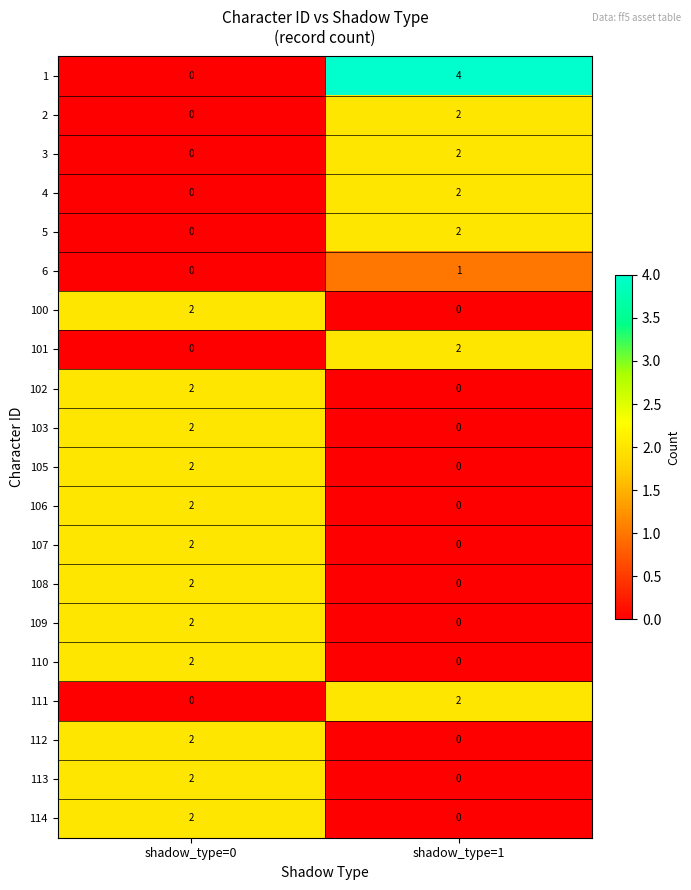

Rank the categories by 110 value from highest to lowest.

shadow_type=0, shadow_type=1